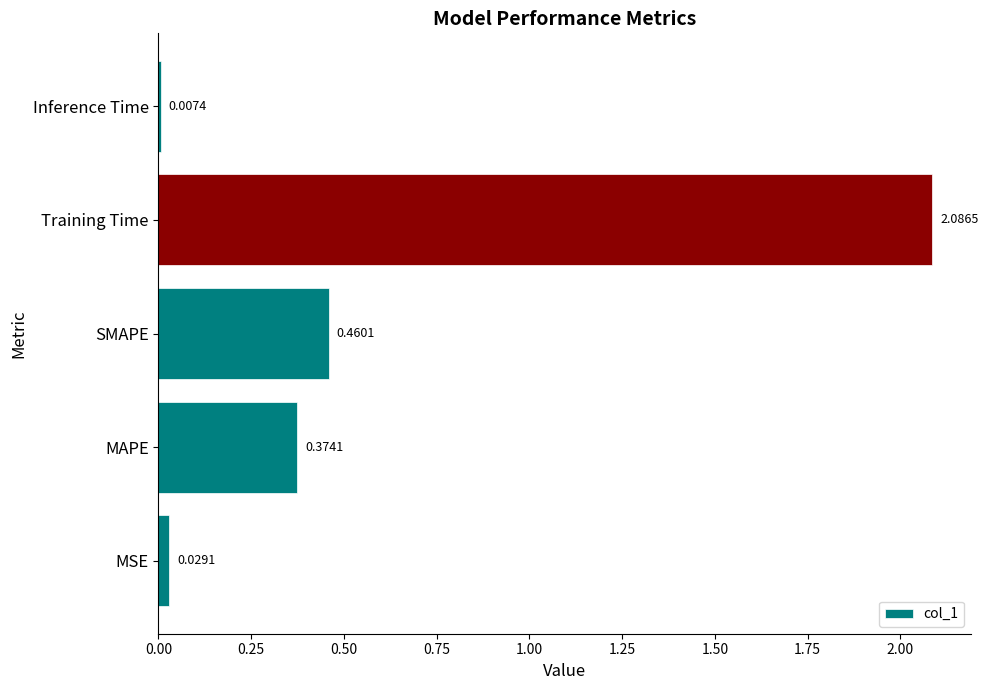

Where is the data nearest to the value 1?

SMAPE